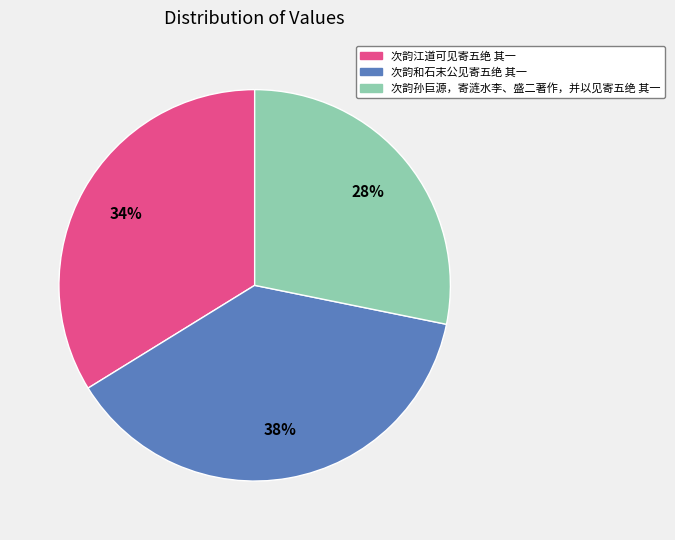

Is it true that 次韵孙巨源，寄涟水李、盛二著作，并以见寄五绝 其一 is 28% of the pie?

True